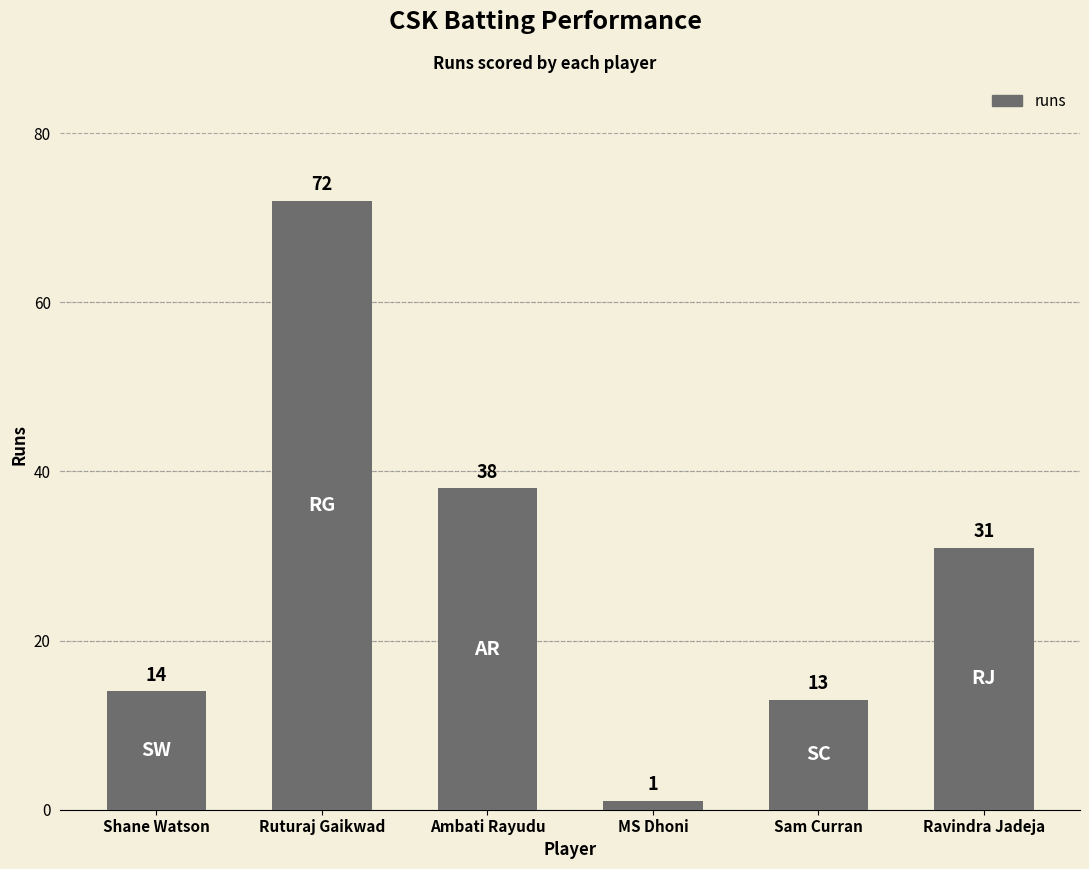

At which label does the data first exceed 31?

Ruturaj Gaikwad